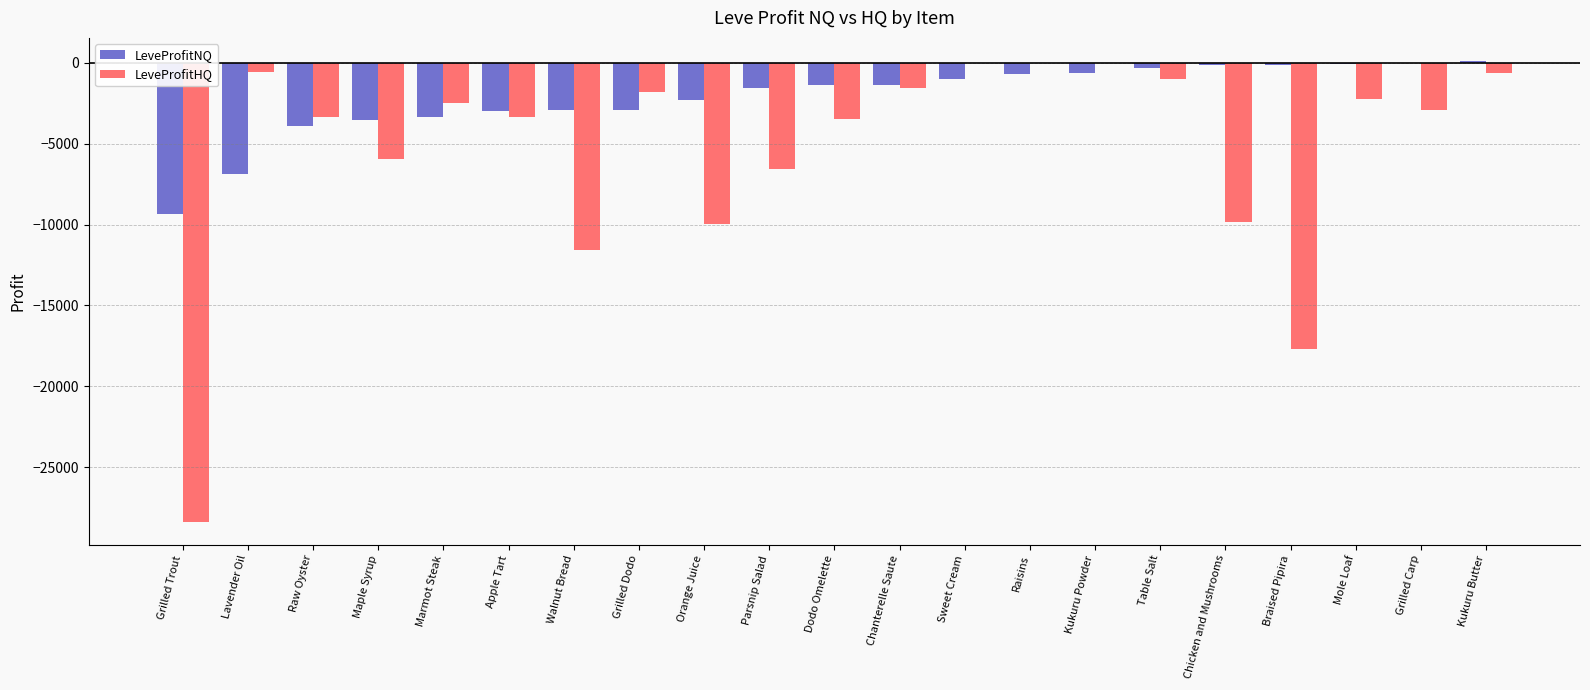

True or false: LeveProfitHQ has a value of -2267.2 at Mole Loaf.

True